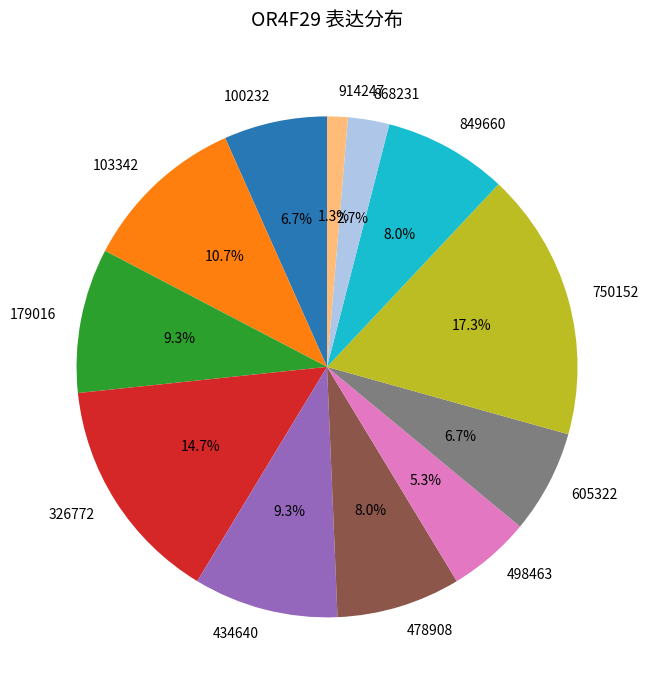

To the nearest percent, what is the difference between the largest and smallest slice percentages?

16%